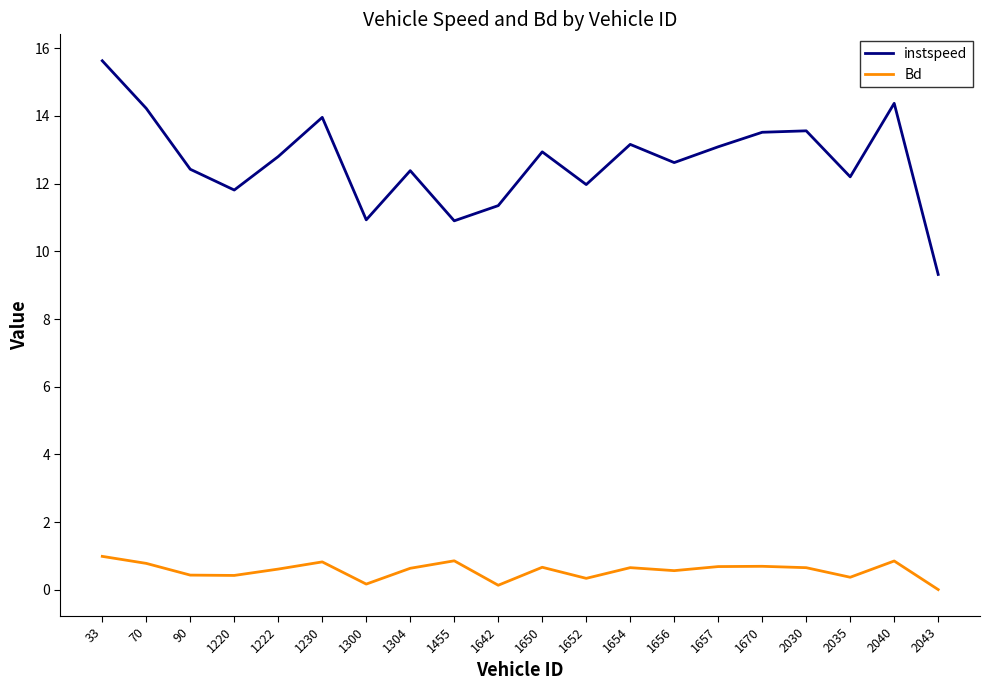

Which series has the largest total across all categories?

instspeed